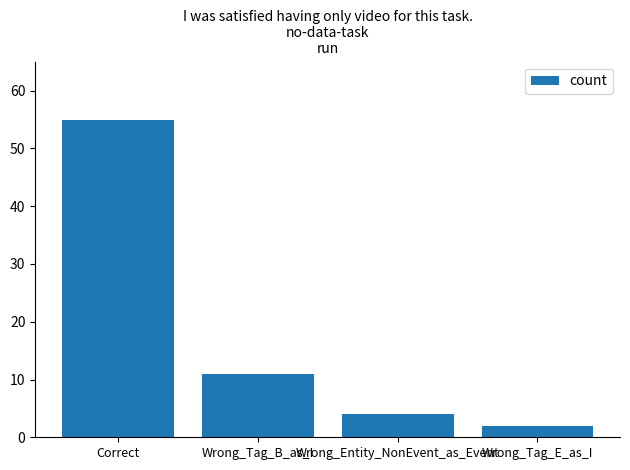

Reading left to right, what are all the values shown in this chart?

55	11	4	2